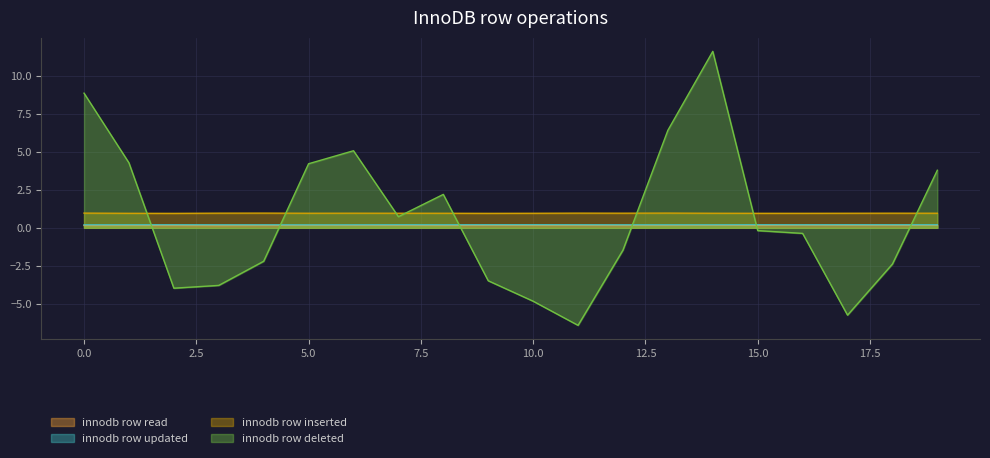

Where is innodb row updated nearest to the value 0?

5